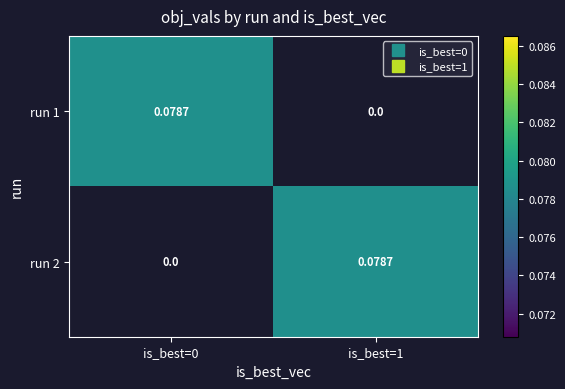

Where is 0 nearest to the value 0?

run 2